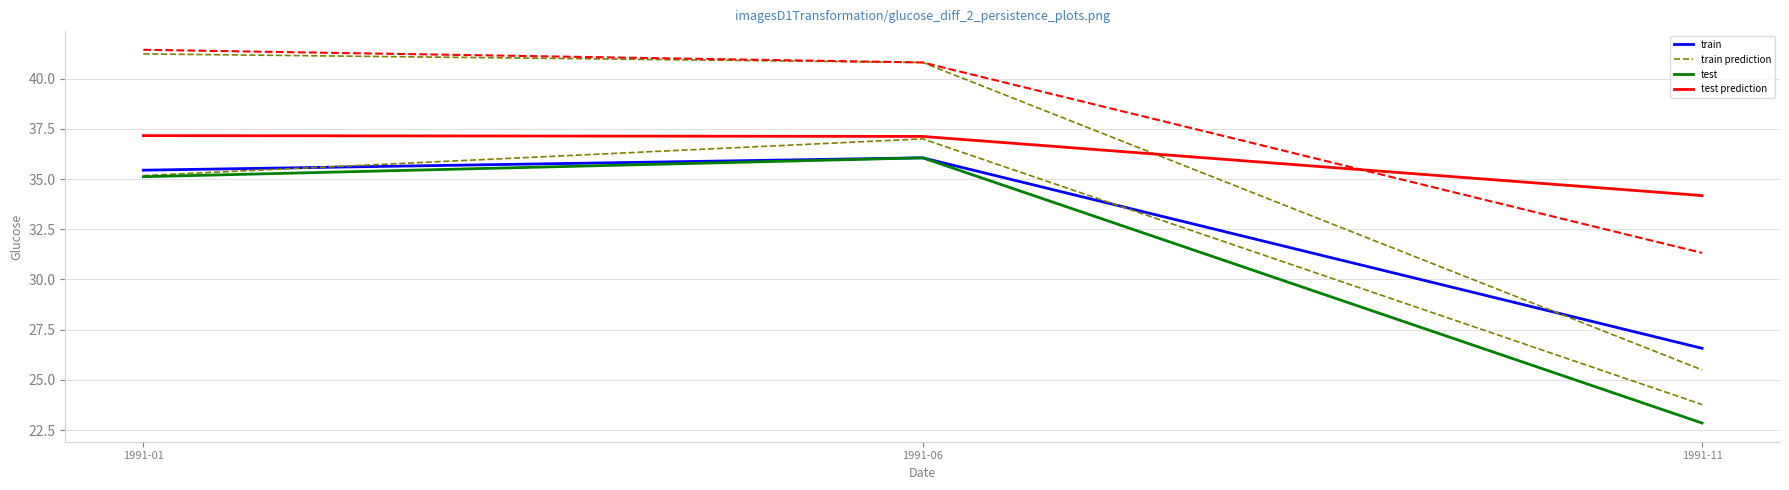

What is the greatest value displayed?

41.4